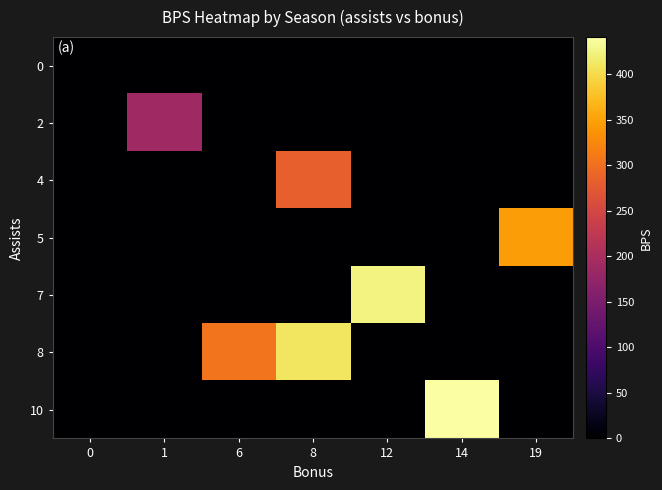

What is the total value across all series at 19?

345